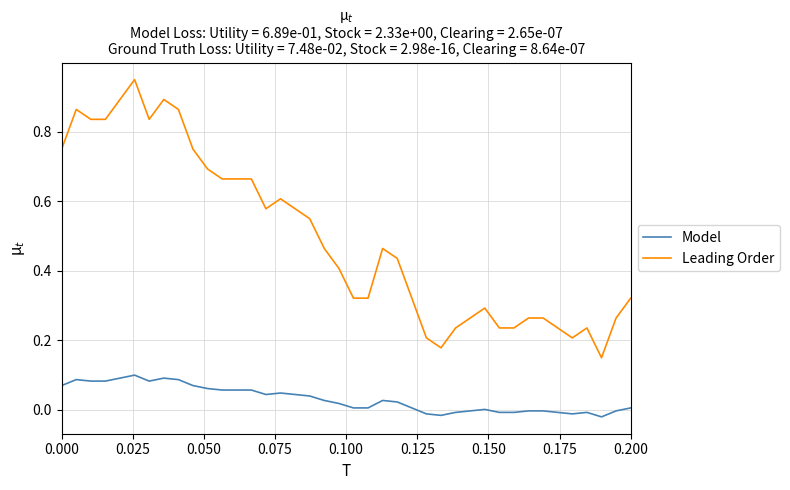

True or false: Leading Order and Model intersect in this chart.

False